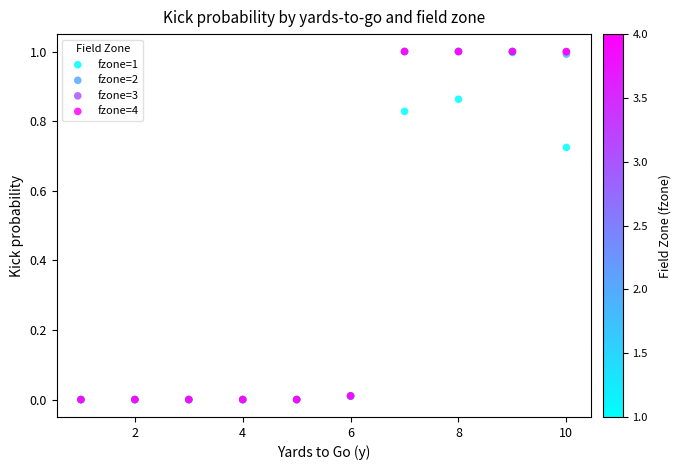

What are all the series names shown in the legend?

fzone=1, fzone=2, fzone=3, fzone=4